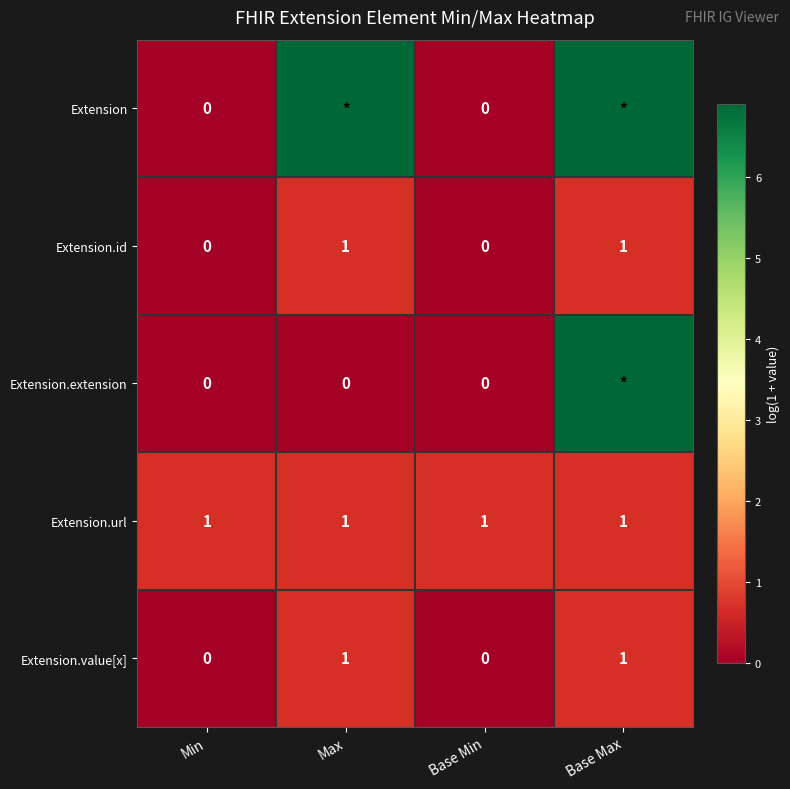

Is the value of Extension.value[x] at Base Max greater than the value of Extension.extension at Base Min?

Yes